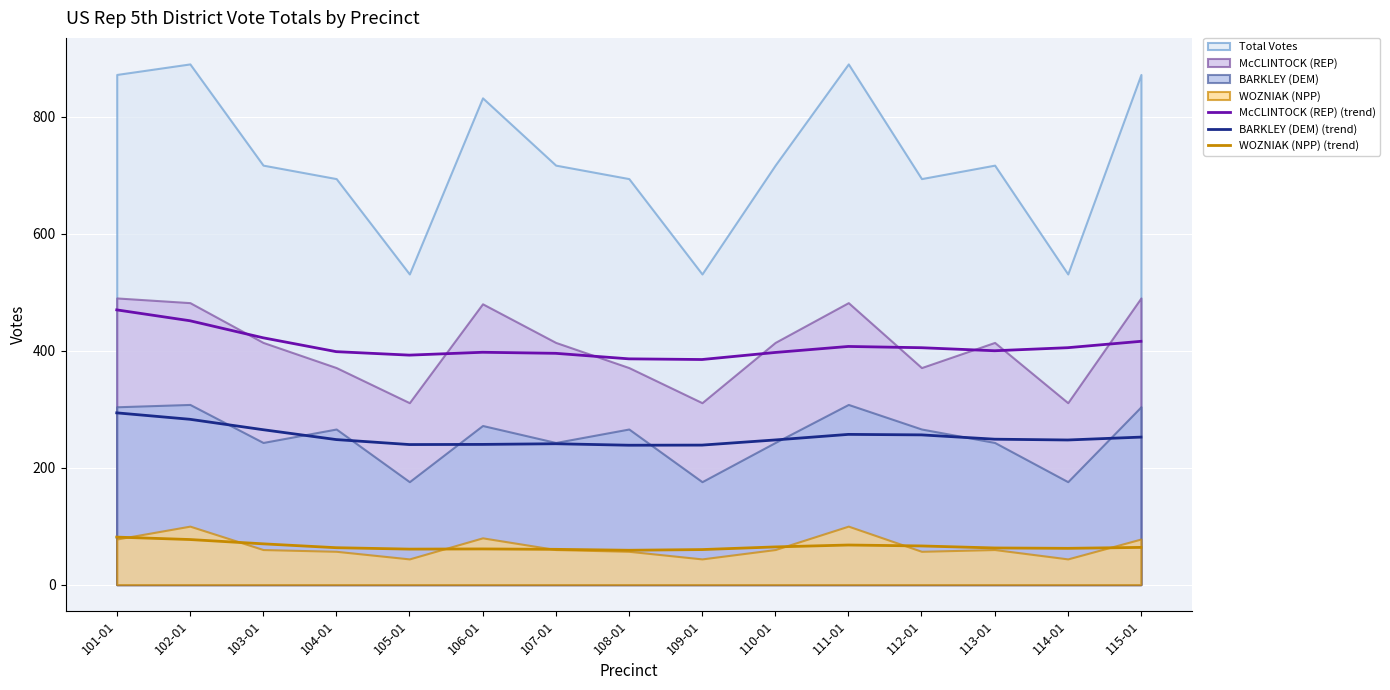

Where is the first local minimum for McCLINTOCK (REP) (trend)?

105-01